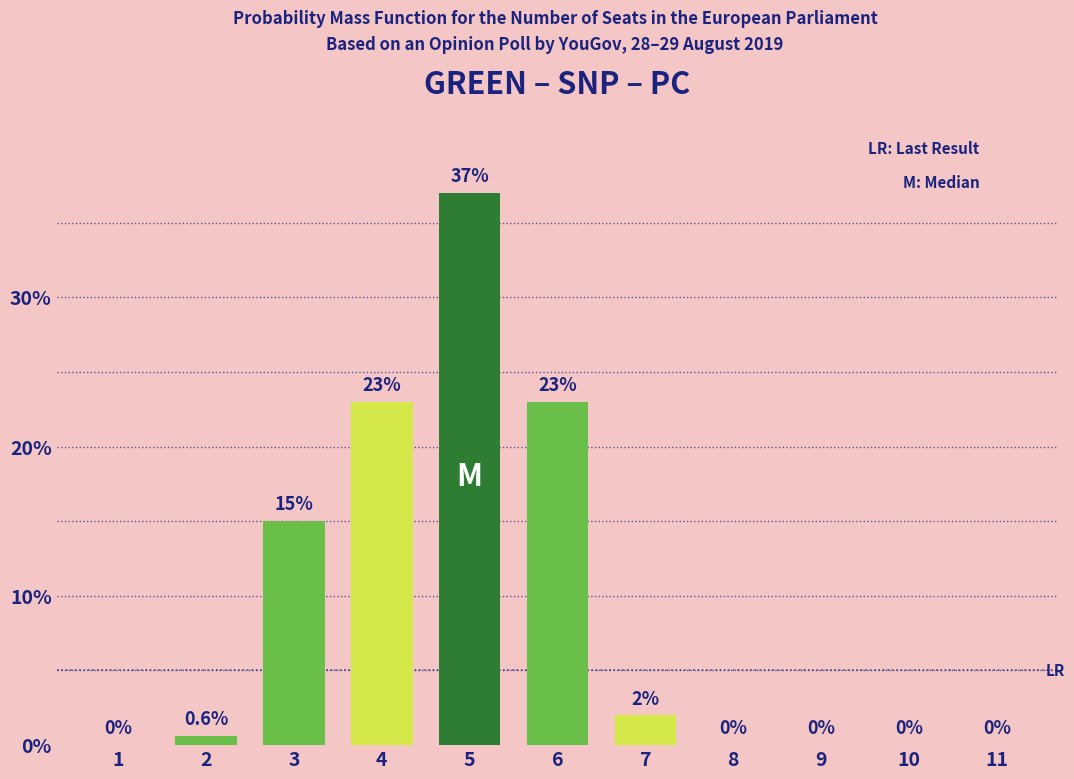

Reading left to right, what are all the values shown in this chart?

1=0.0	2=0.6	3=15.0	4=23.0	5=37.0	6=23.0	7=2.0	8=0.0	9=0.0	10=0.0	11=0.0